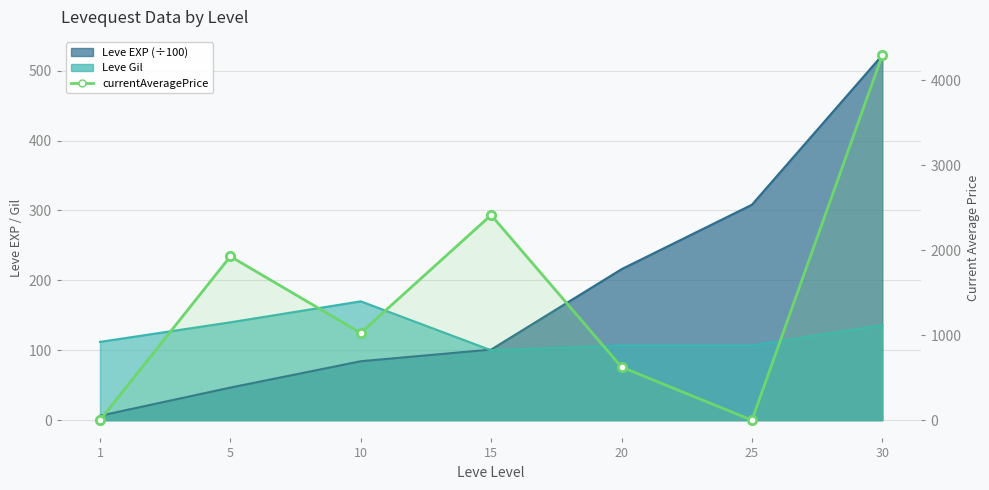

Rank the categories by value from lowest to highest.

1, 25, 20, 10, 5, 15, 30